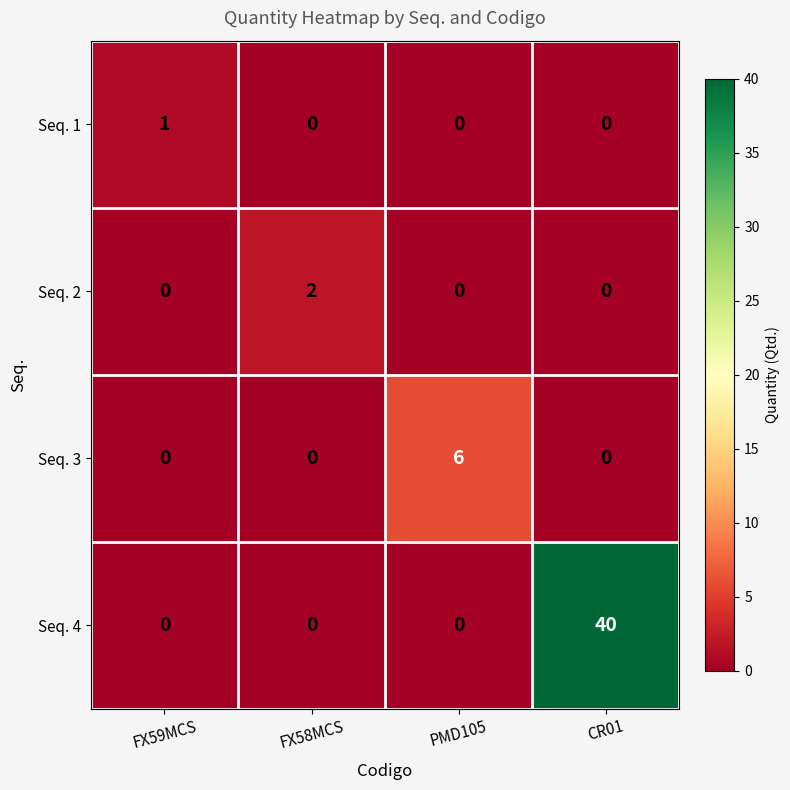

Reading left to right, extract all data points from this chart.

Seq. 1: FX59MCS=1	FX58MCS=0	PMD105=0	CR01=0
Seq. 2: FX59MCS=0	FX58MCS=2	PMD105=0	CR01=0
Seq. 3: FX59MCS=0	FX58MCS=0	PMD105=6	CR01=0
Seq. 4: FX59MCS=0	FX58MCS=0	PMD105=0	CR01=40